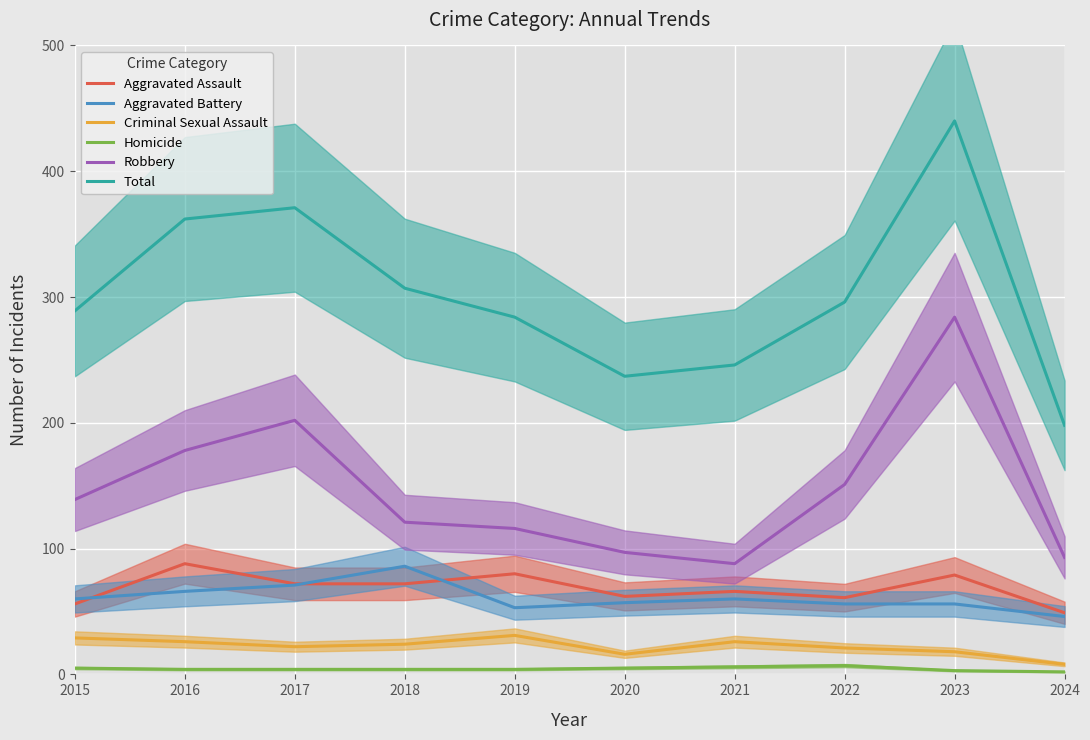

Is it true that Aggravated Assault equals 82 at 2020?

False